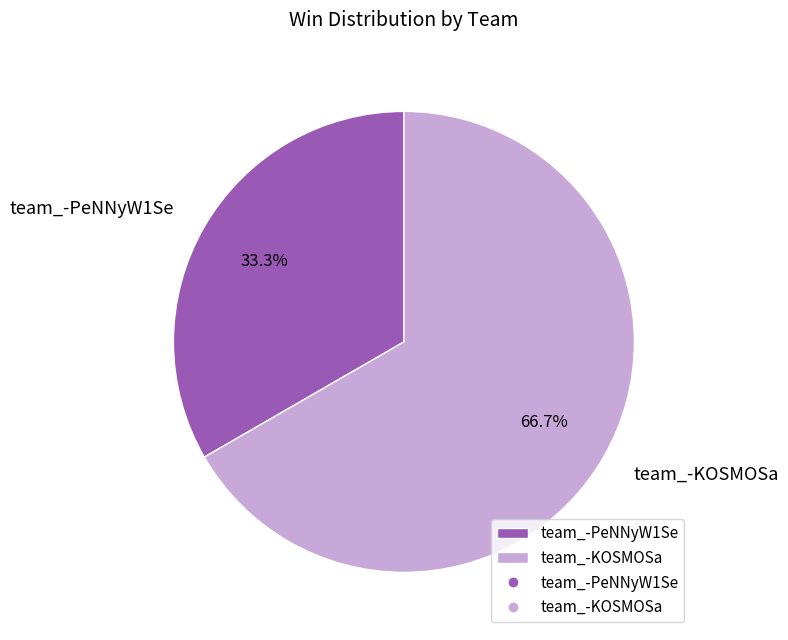

To the nearest percent, what is the difference between the largest and smallest slice percentages?

33%